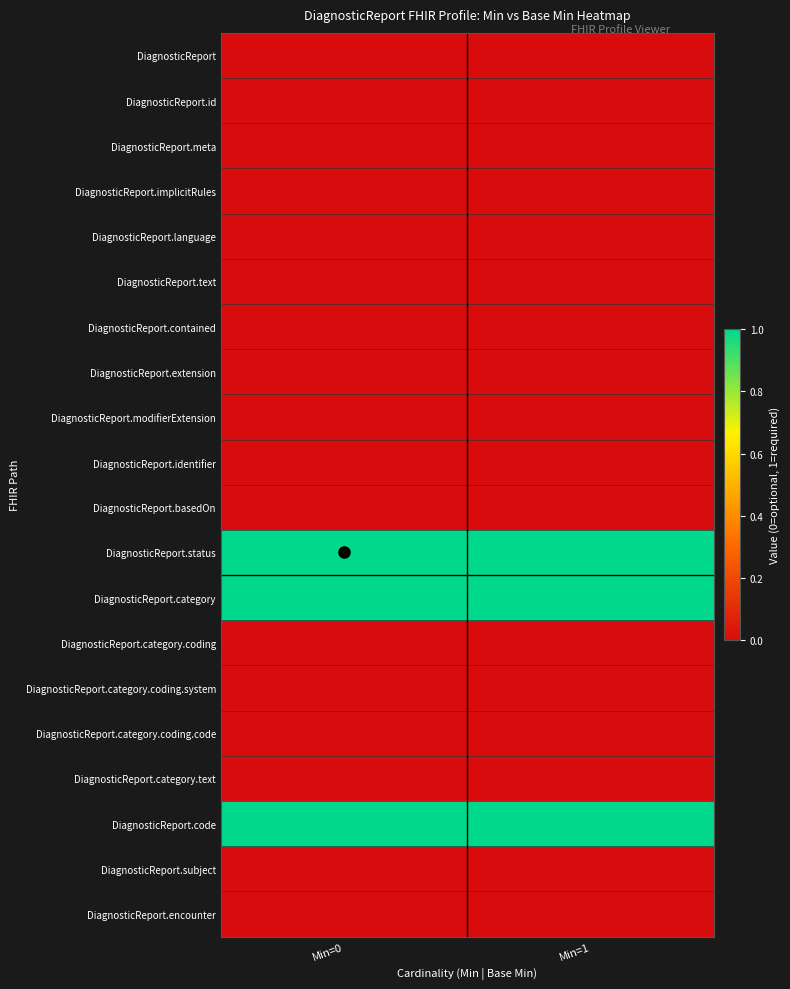

Which category has the highest value across all series?

Min=0